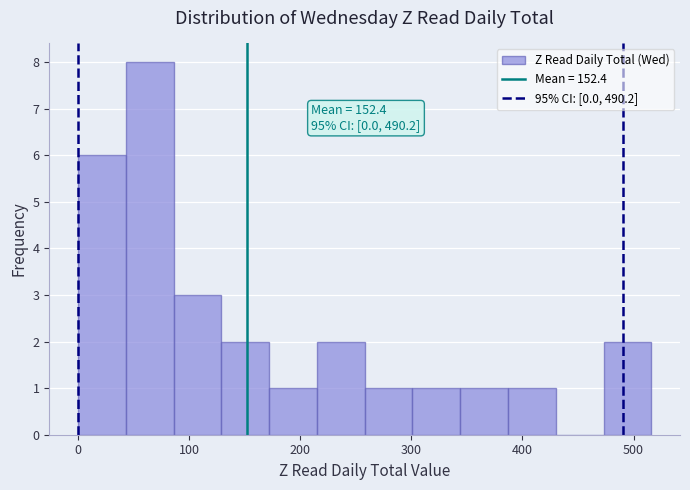

Which range on the x-axis has the tallest bar?

43 to 86